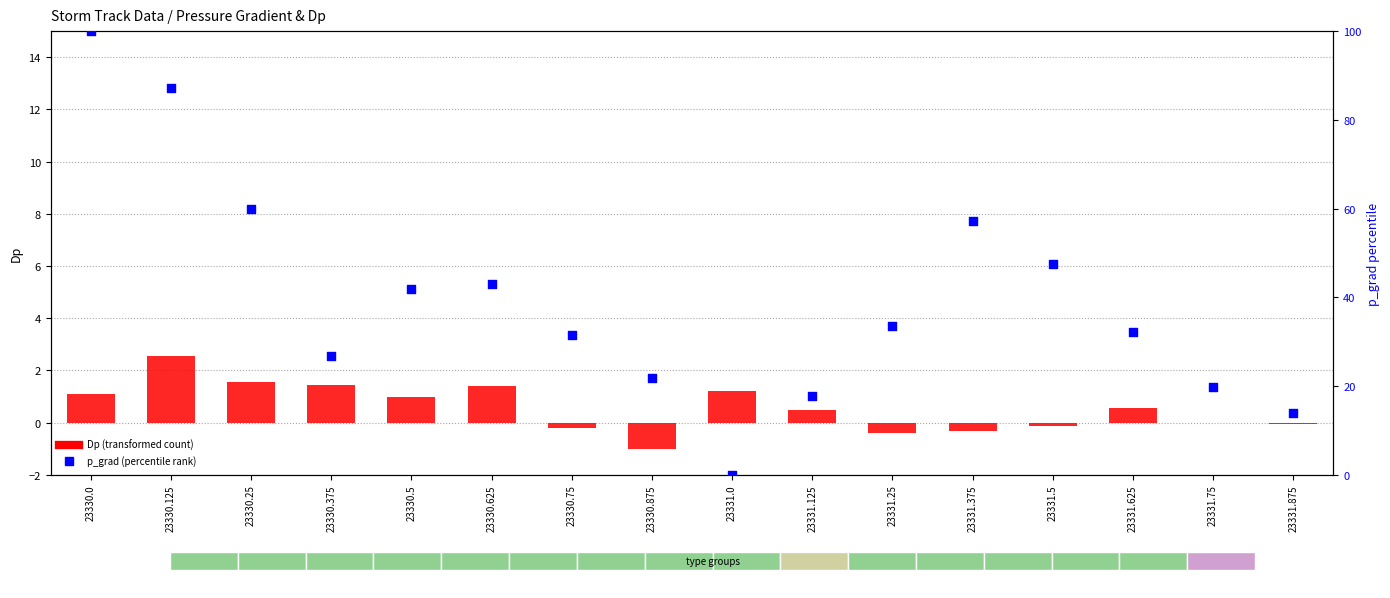

What are all the series names shown in the legend?

Dp (transformed count), p_grad (percentile rank)